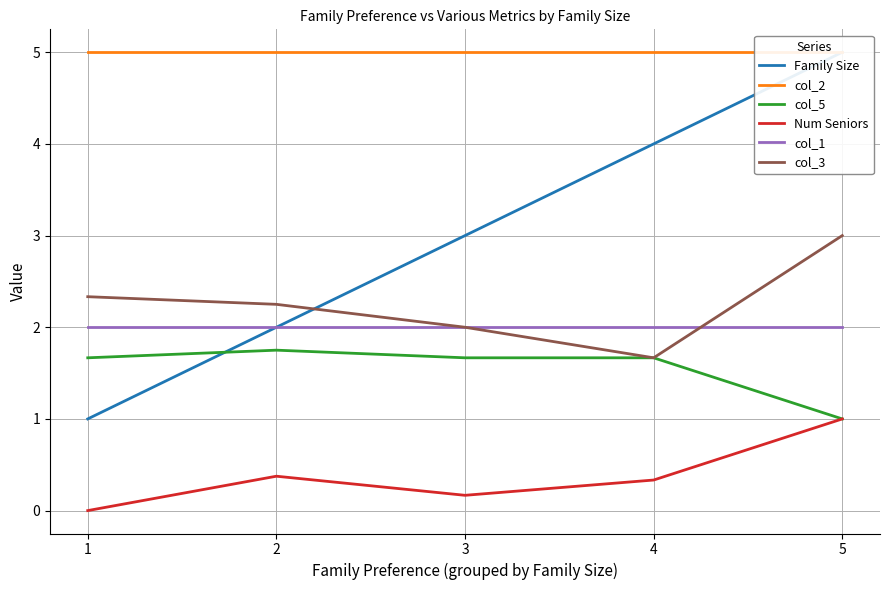

Is the value of col_5 at 5 greater than the value of Family Size at 3?

No